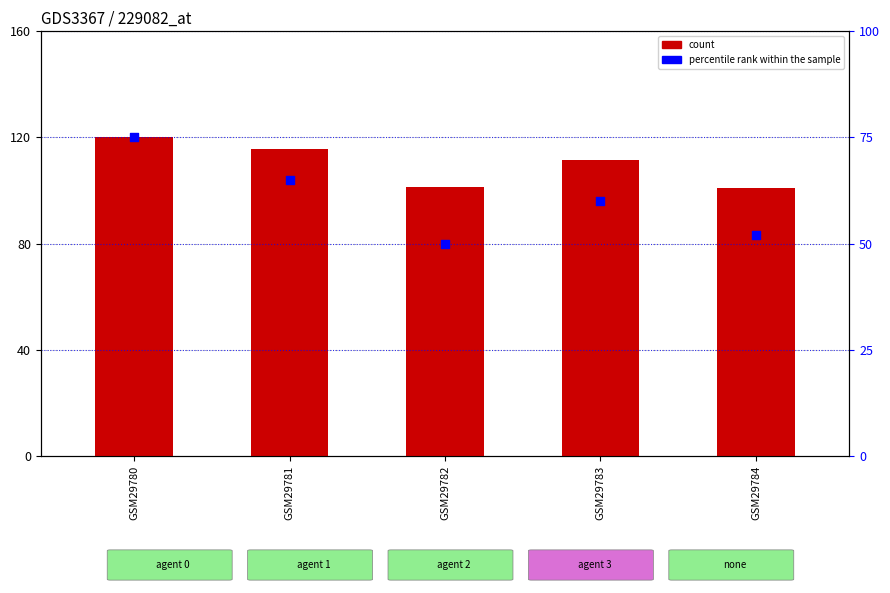

Is the value of percentile rank within the sample at GSM29783 greater than the value of count at GSM29781?

No